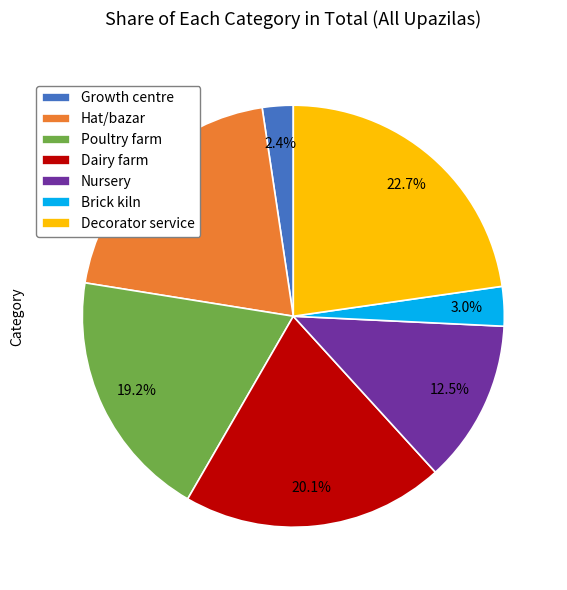

Is Poultry farm the majority of the pie?

No